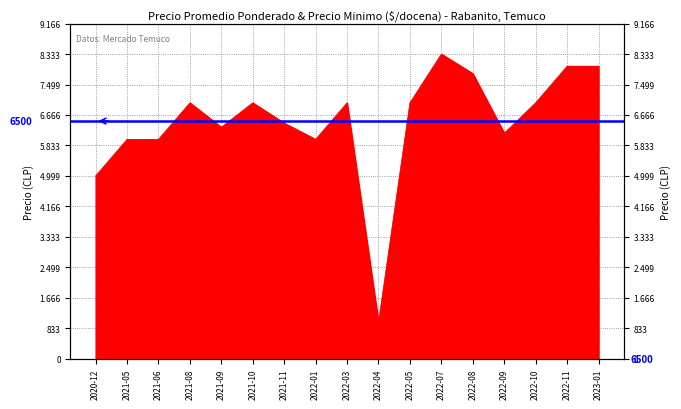

Which category has the lowest value across all series?

2022-04